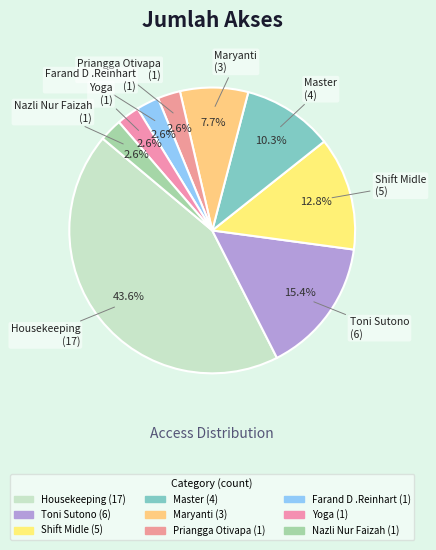

Which has a higher value, Yoga or Farand D .Reinhart?

Yoga